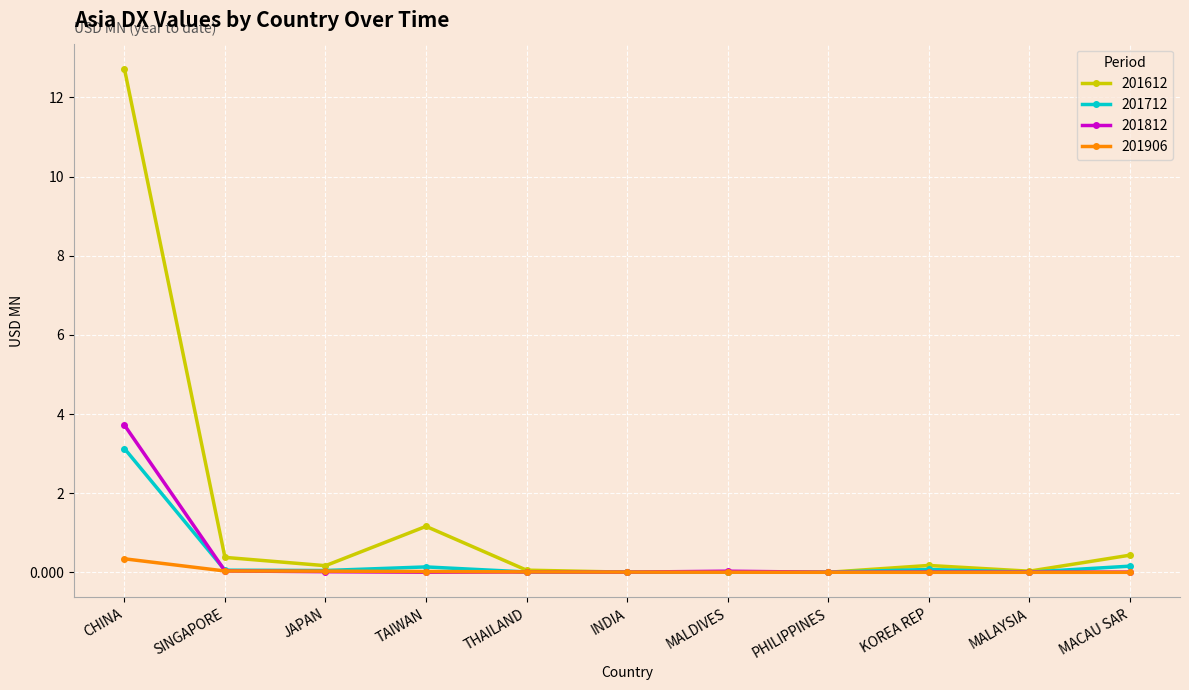

After their last crossing, which series has the higher values: 201906 or 201712?

201712